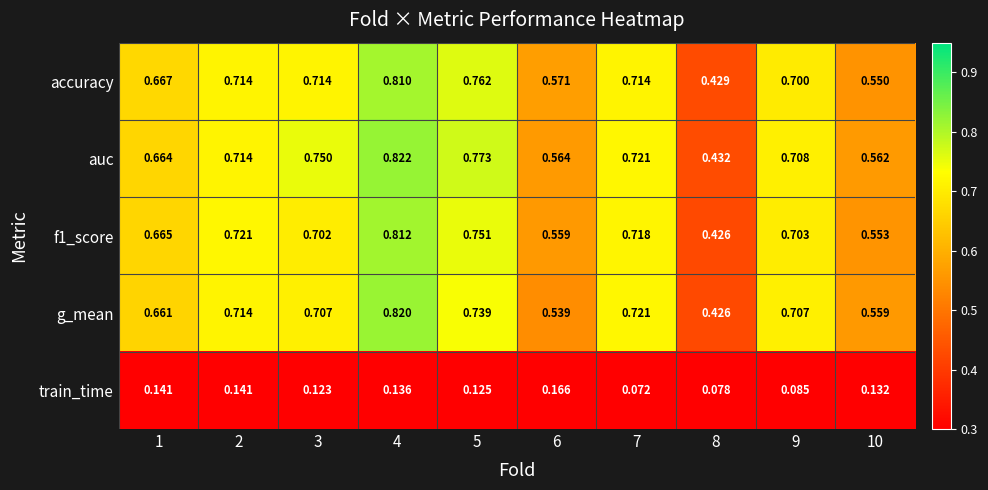

Which series has the largest total across all categories?

auc